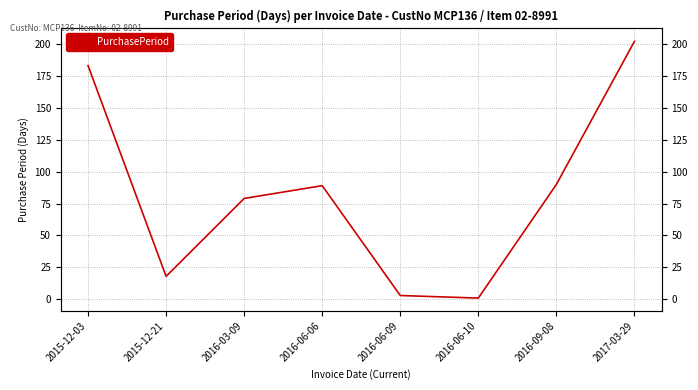

What is the average value?

83